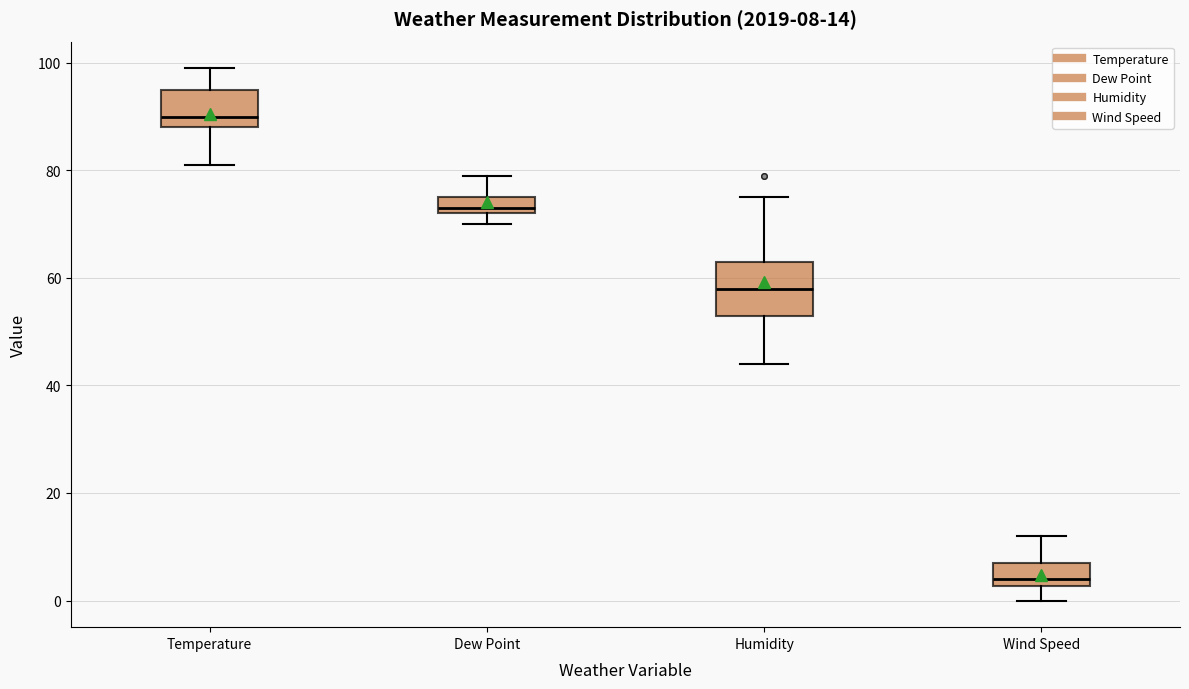

Comparing the boxes themselves (not the whiskers), which one is the tallest?

Humidity